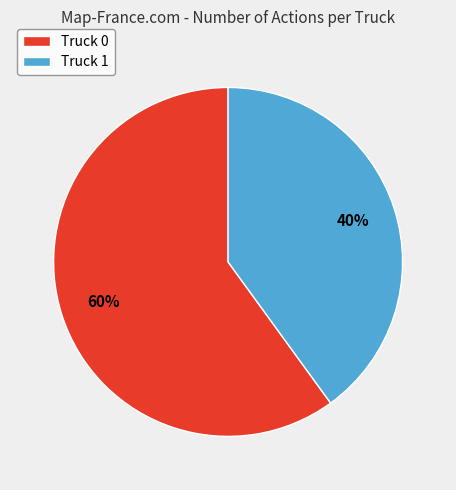

The Truck 1 slice represents 29% of the pie. True or false?

False